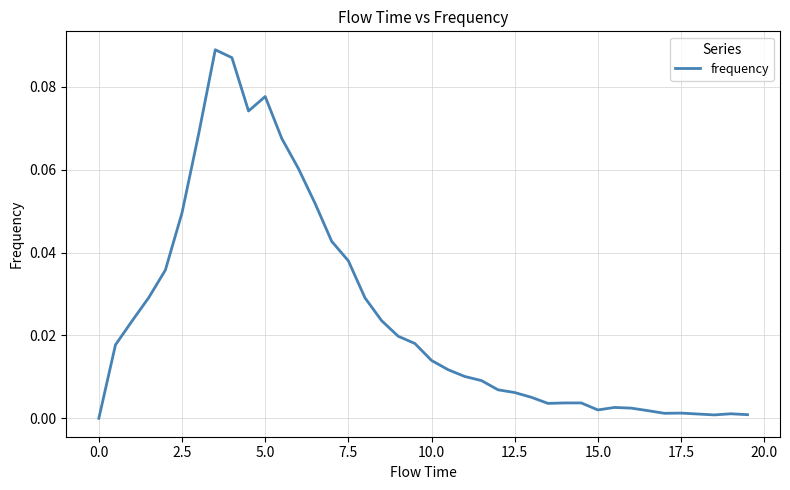

What is the difference between the second highest and minimum values?

0.1